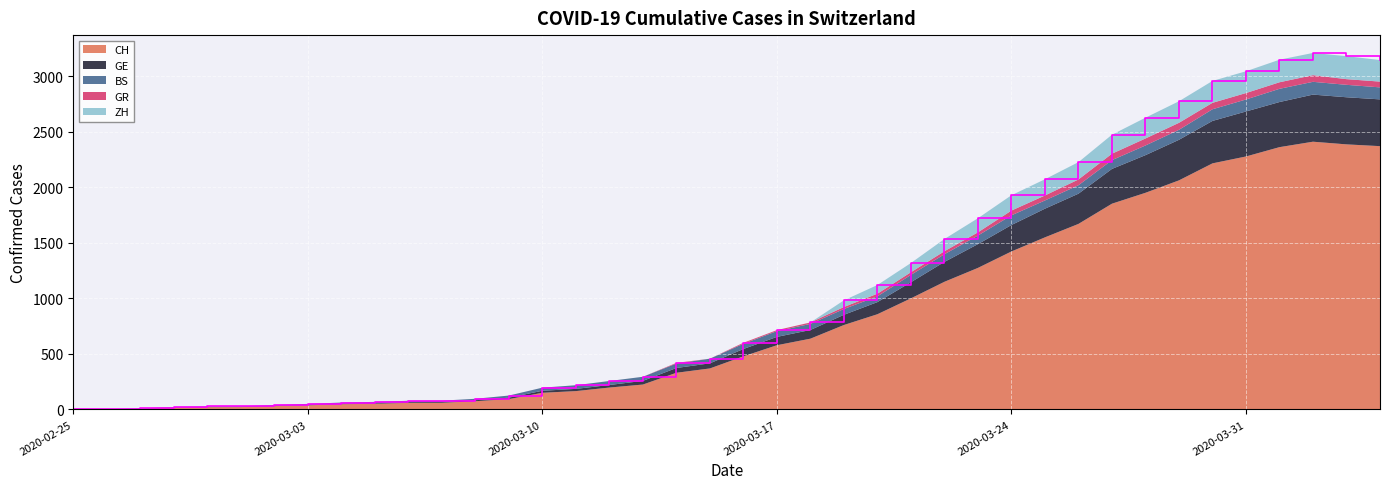

Reading left to right, list all the values displayed in this chart.

CH: 0	1	5	17	20	21	30	37	47	51	59	60	74	93	150	165	197	224	330	369	478	578	637	760	857	1000	1149	1274	1422	1549	1670	1852	1950	2062	2215	2277	2361	2410	2386	2370
GE: 0	1	1	2	3	3	3	4	4	5	7	7	9	13	18	20	23	33	43	46	66	75	78	92	109	145	179	214	238	258	272	313	339	365	382	405	406	424	424	421
BS: 0	0	3	3	4	4	7	9	11	12	12	12	13	19	28	33	36	37	40	42	47	52	55	52	52	66	69	77	87	74	76	79	87	90	105	108	119	115	112	108
GR: 0	0	0	0	0	0	0	0	0	0	0	0	0	0	0	0	0	0	6	0	9	9	13	18	24	24	27	29	43	45	52	58	63	63	58	58	59	60	51	52
ZH: 0	0	0	0	0	0	0	0	0	0	0	0	0	0	0	0	0	0	0	0	0	0	0	60	78	83	110	127	138	146	156	171	187	194	197	196	203	200	207	194